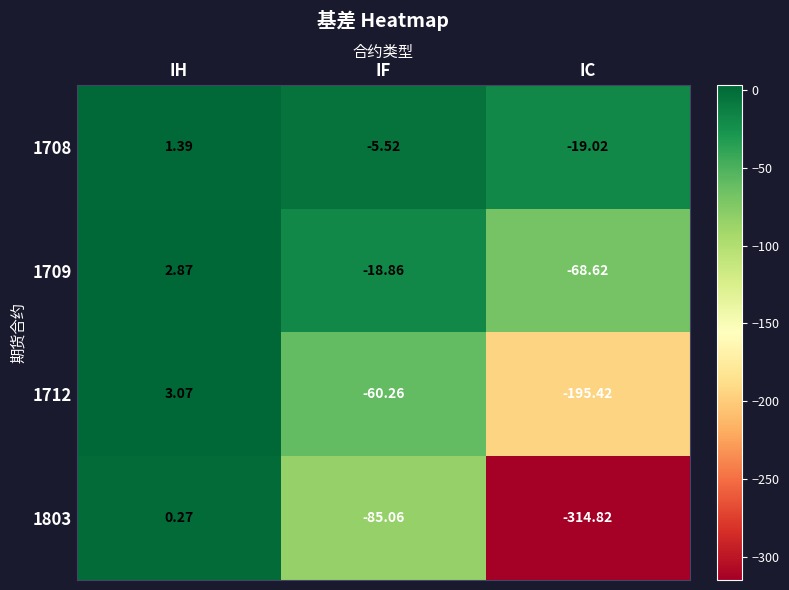

At how many categories does at least one series exceed 2?

1